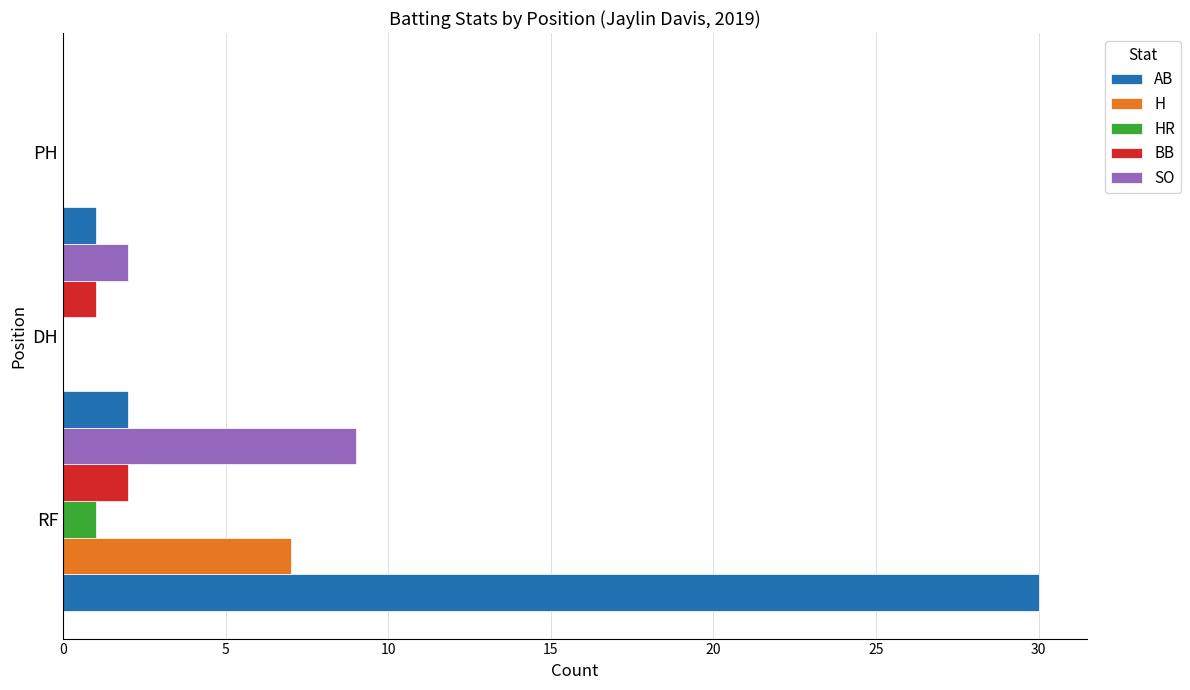

At which category is the sum across all series the highest?

RF